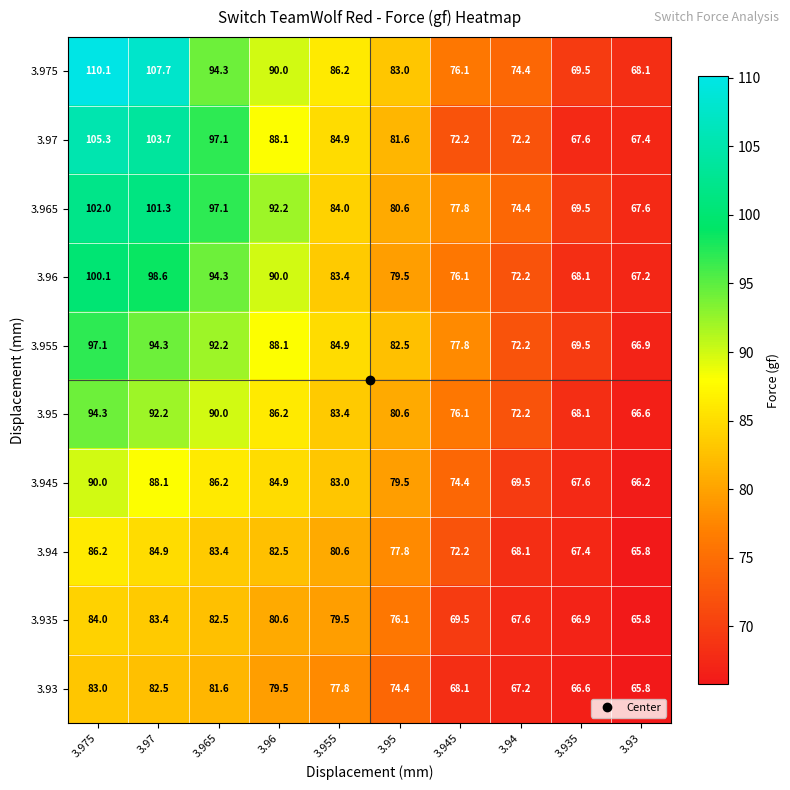

How many categories are shown in the chart?

10